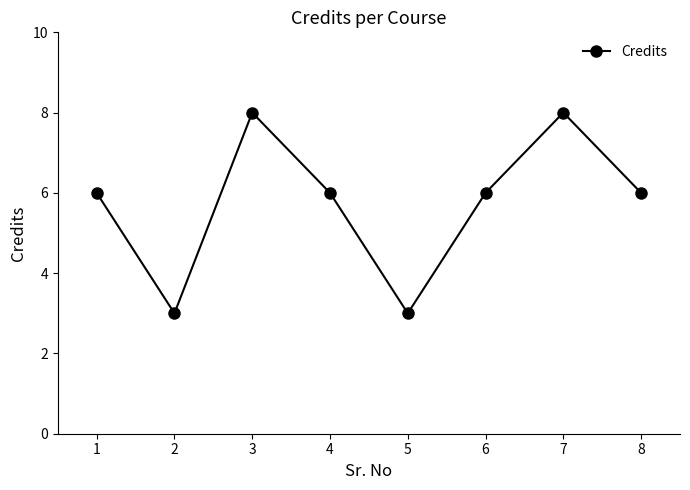

How many values are between 6 and 8?

6